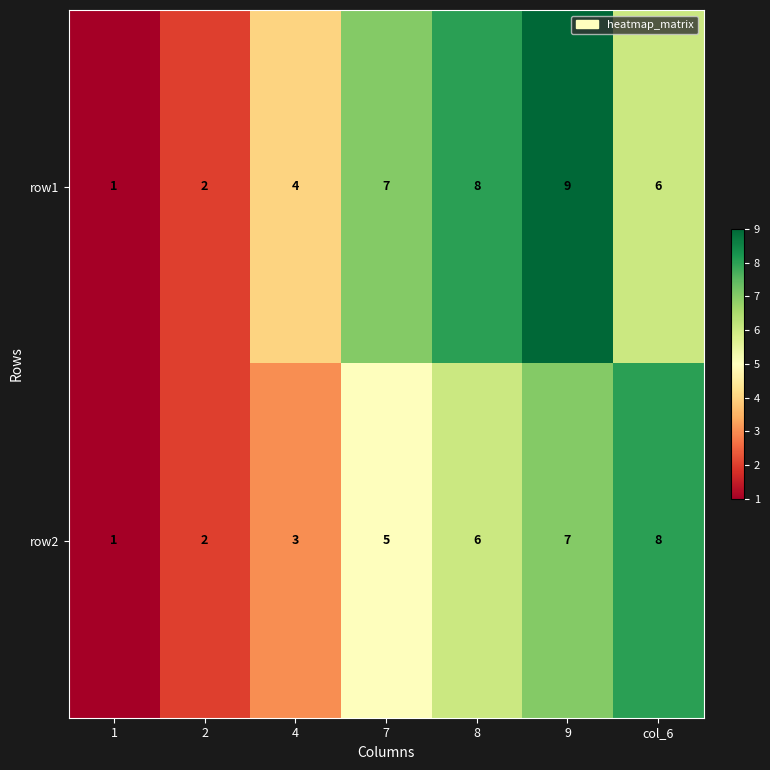

Reading left to right, list all the values displayed in this chart.

row1: 1=1	2=2	4=4	7=7	8=8	9=9	col_6=6
row2: 1=1	2=2	4=3	7=5	8=6	9=7	col_6=8